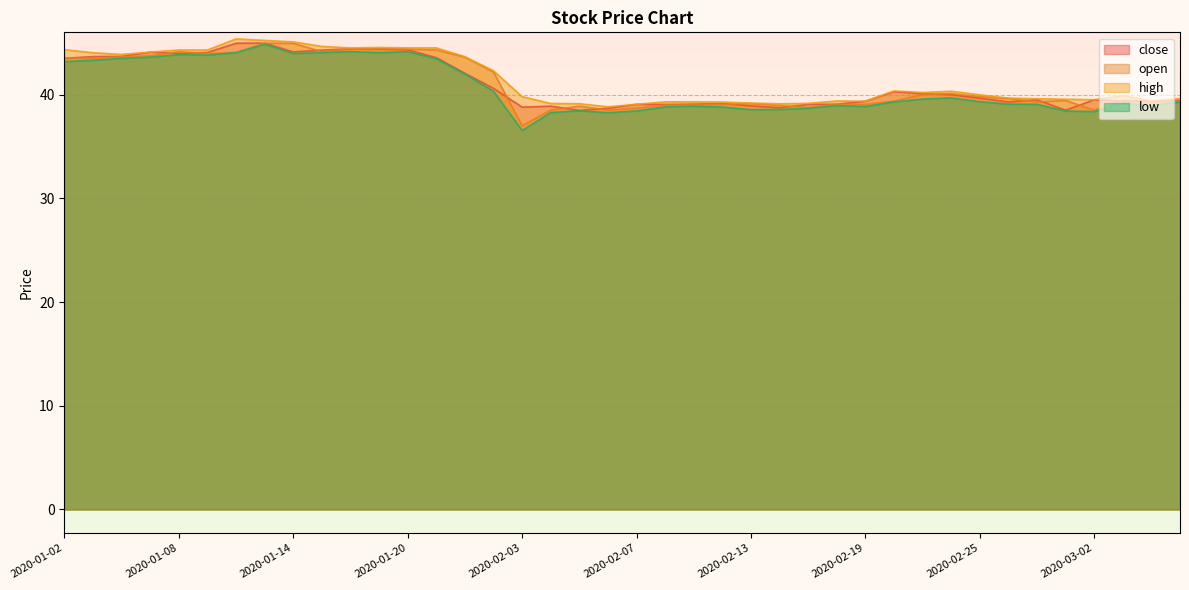

The value of high at 2020-02-10 is 9.5. True or false?

False